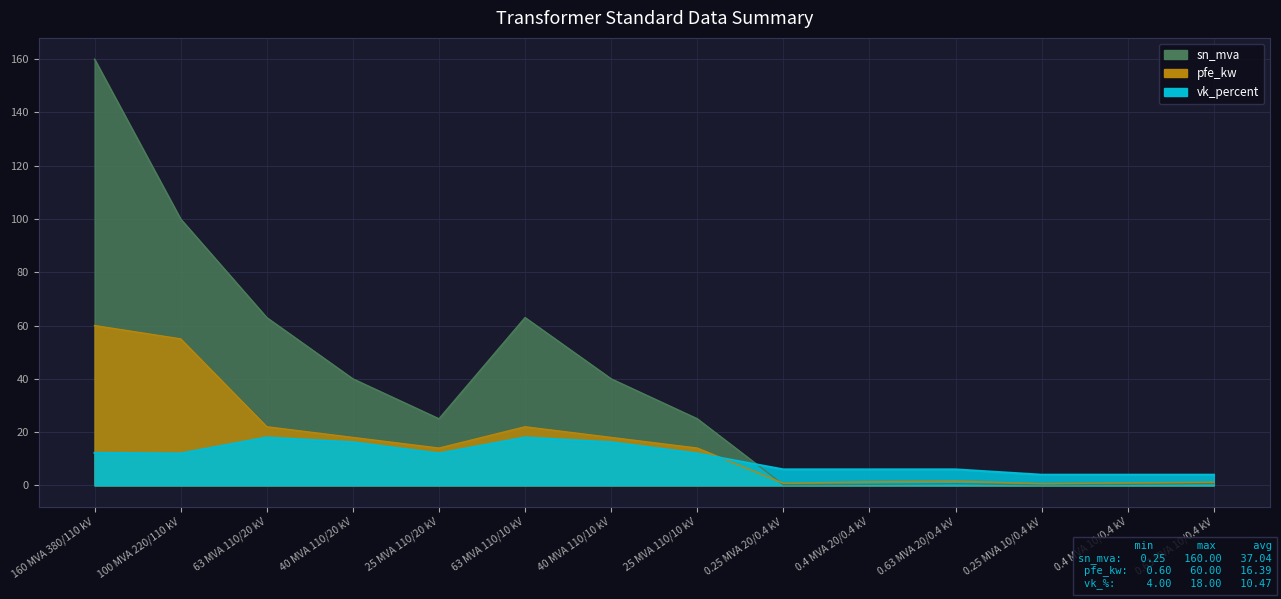

What is the difference between the maximum and minimum values in the sn_mva series?

159.8